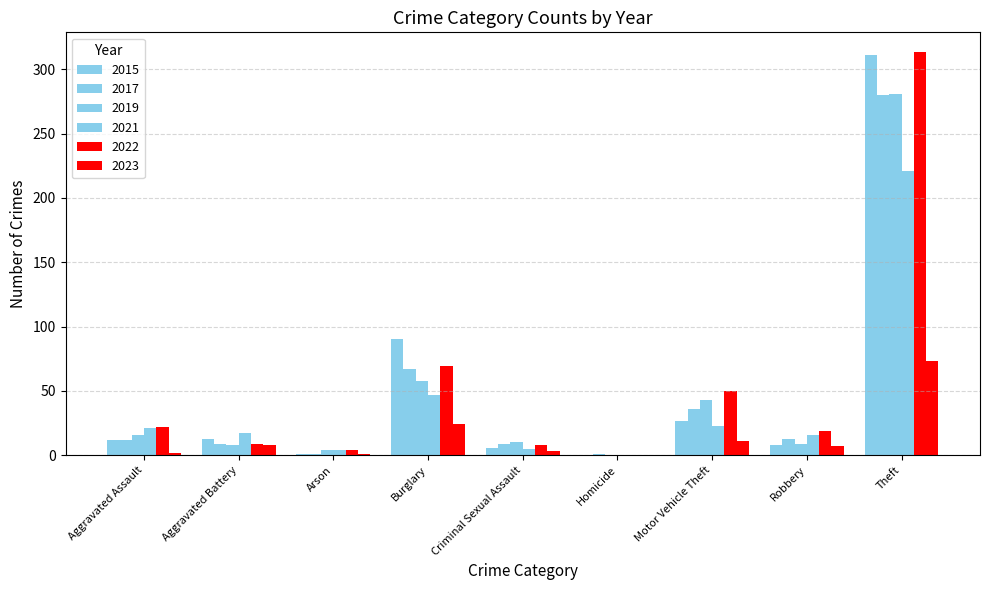

Which series has the widest spread of values?

2022